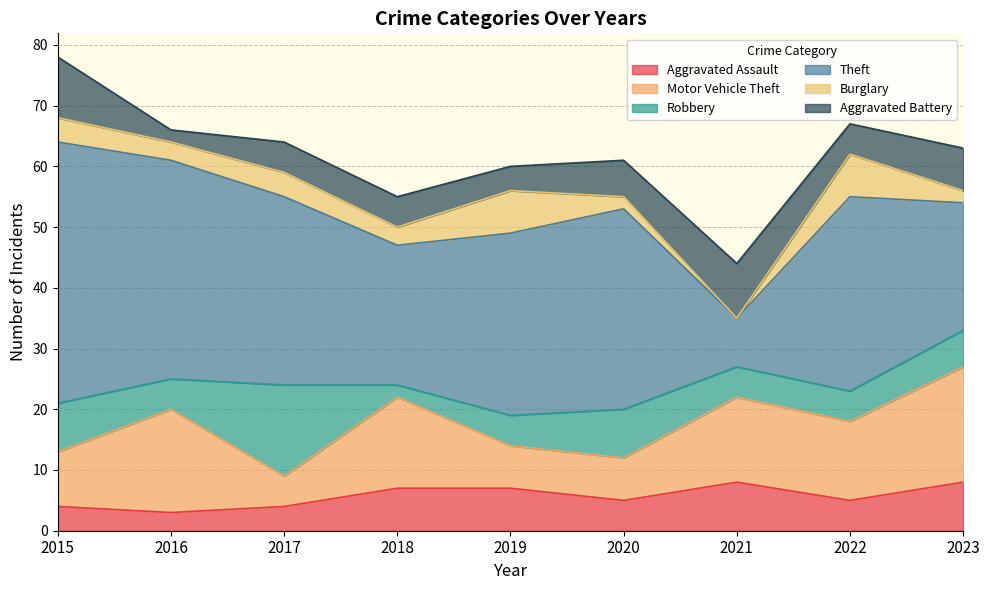

How many times do Robbery and Aggravated Battery cross each other?

4